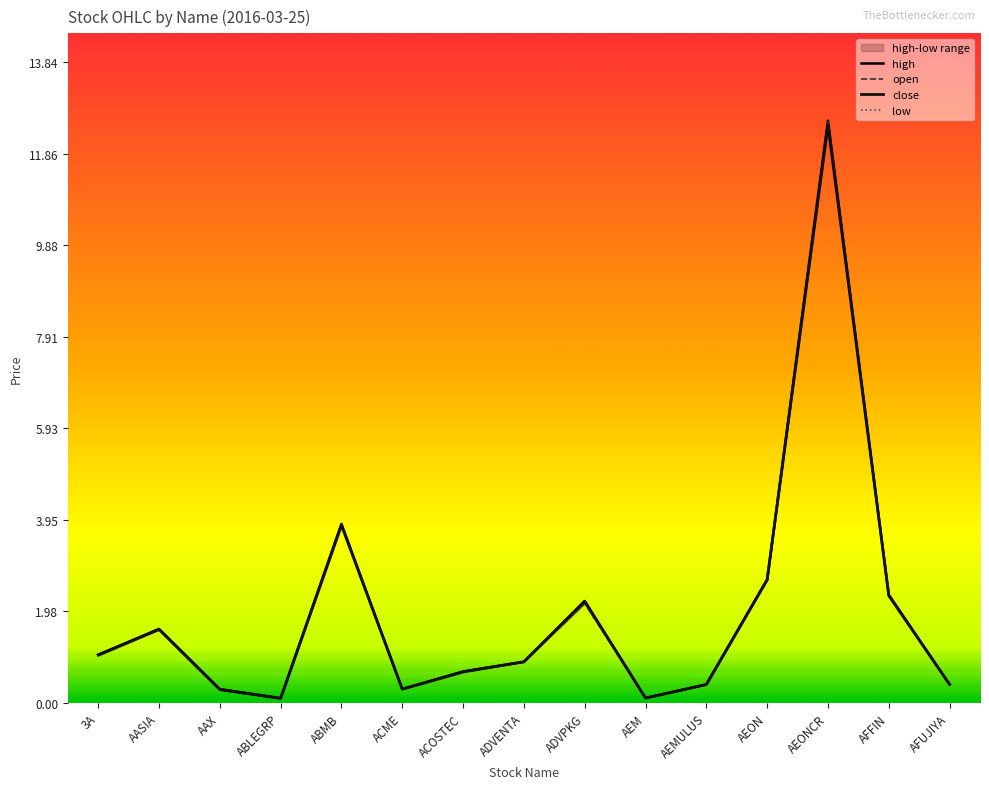

Reading left to right, list all the values displayed in this chart.

high: 3A=1.0	AASIA=1.6	AAX=0.3	ABLEGRP=0.1	ABMB=3.9	ACME=0.3	ACOSTEC=0.7	ADVENTA=0.9	ADVPKG=2.2	AEM=0.1	AEMULUS=0.4	AEON=2.7	AEONCR=12.6	AFFIN=2.3	AFUJIYA=0.4
open: 3A=1.0	AASIA=1.6	AAX=0.3	ABLEGRP=0.1	ABMB=3.9	ACME=0.3	ACOSTEC=0.7	ADVENTA=0.9	ADVPKG=2.1	AEM=0.1	AEMULUS=0.4	AEON=2.7	AEONCR=12.5	AFFIN=2.3	AFUJIYA=0.4
close: 3A=1.0	AASIA=1.6	AAX=0.3	ABLEGRP=0.1	ABMB=3.8	ACME=0.3	ACOSTEC=0.7	ADVENTA=0.9	ADVPKG=2.2	AEM=0.1	AEMULUS=0.4	AEON=2.7	AEONCR=12.5	AFFIN=2.3	AFUJIYA=0.4
low: 3A=1.0	AASIA=1.6	AAX=0.3	ABLEGRP=0.1	ABMB=3.8	ACME=0.3	ACOSTEC=0.7	ADVENTA=0.9	ADVPKG=2.1	AEM=0.1	AEMULUS=0.4	AEON=2.7	AEONCR=12.5	AFFIN=2.3	AFUJIYA=0.4